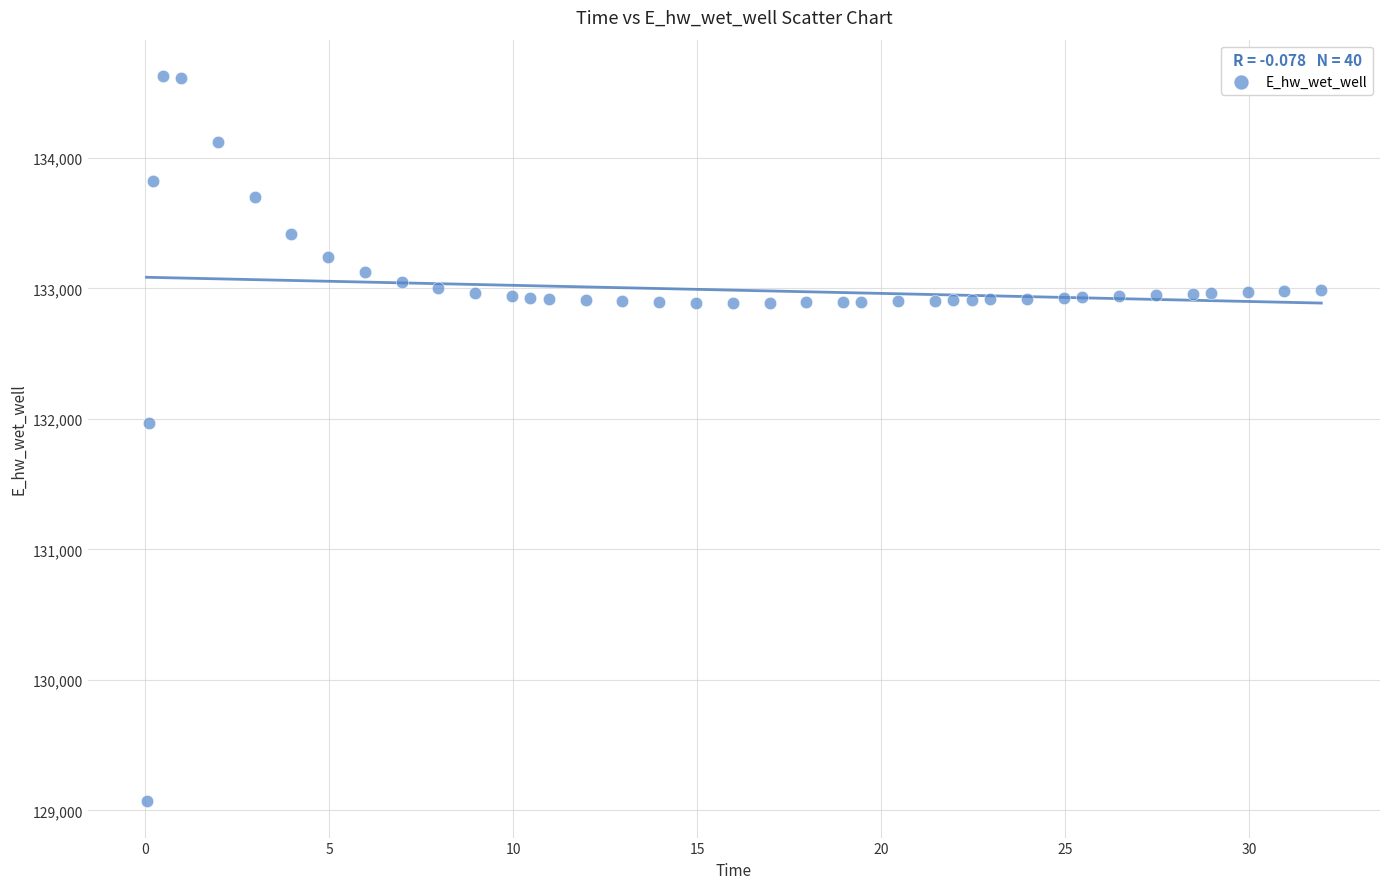

What is the range of Y values (max minus min)?

5557.7